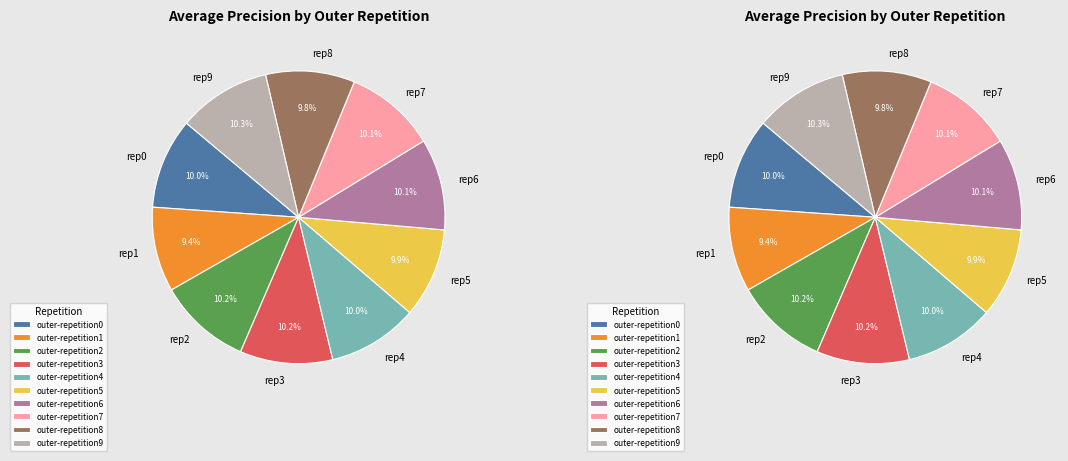

What percentage is the outer-repetition5 slice, to the nearest percent?

10%